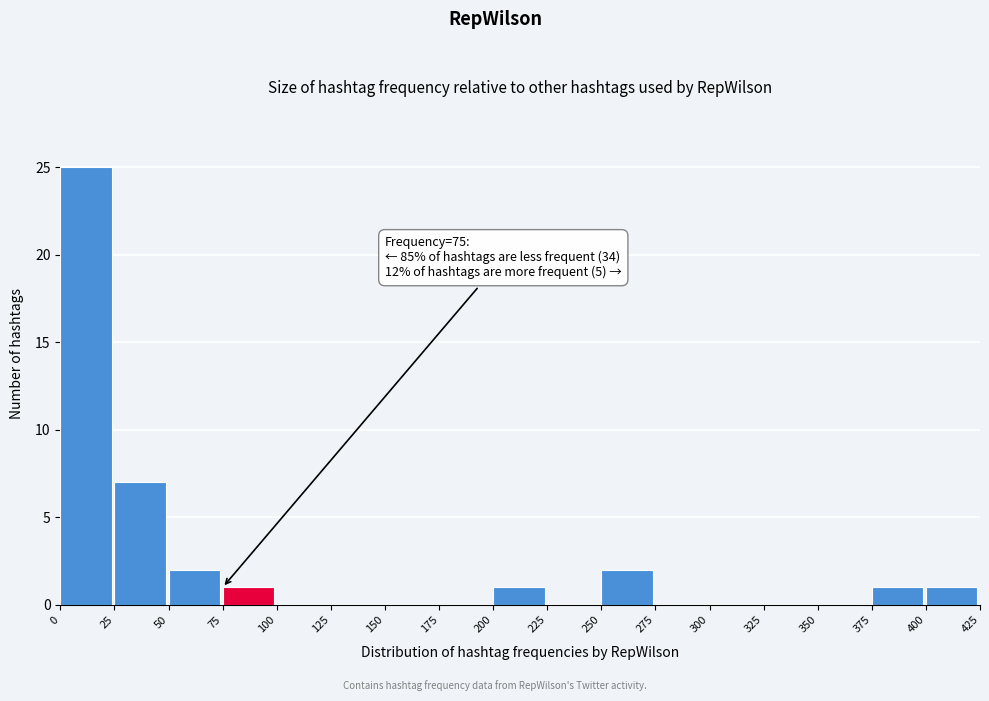

Which range on the x-axis has the tallest bar?

0 to 25